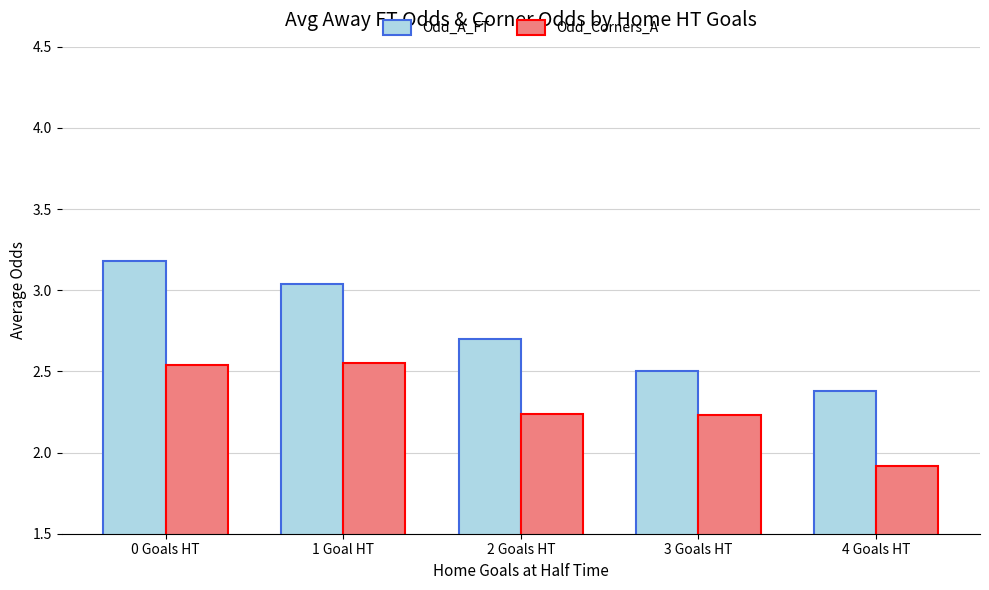

Is the value of Odd_Corners_A at 3 Goals HT greater than the value of Odd_A_FT at 0 Goals HT?

No